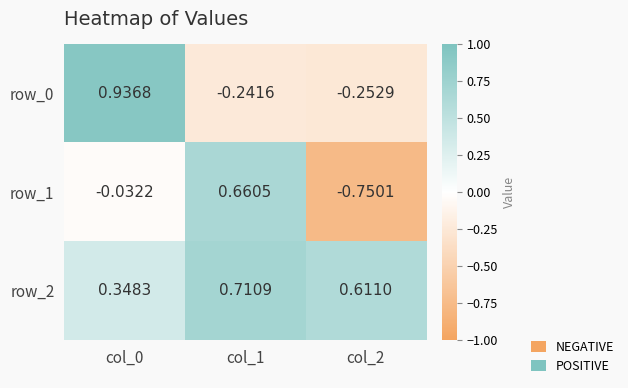

Between col_1 and col_2, which series saw the biggest shift?

row_1